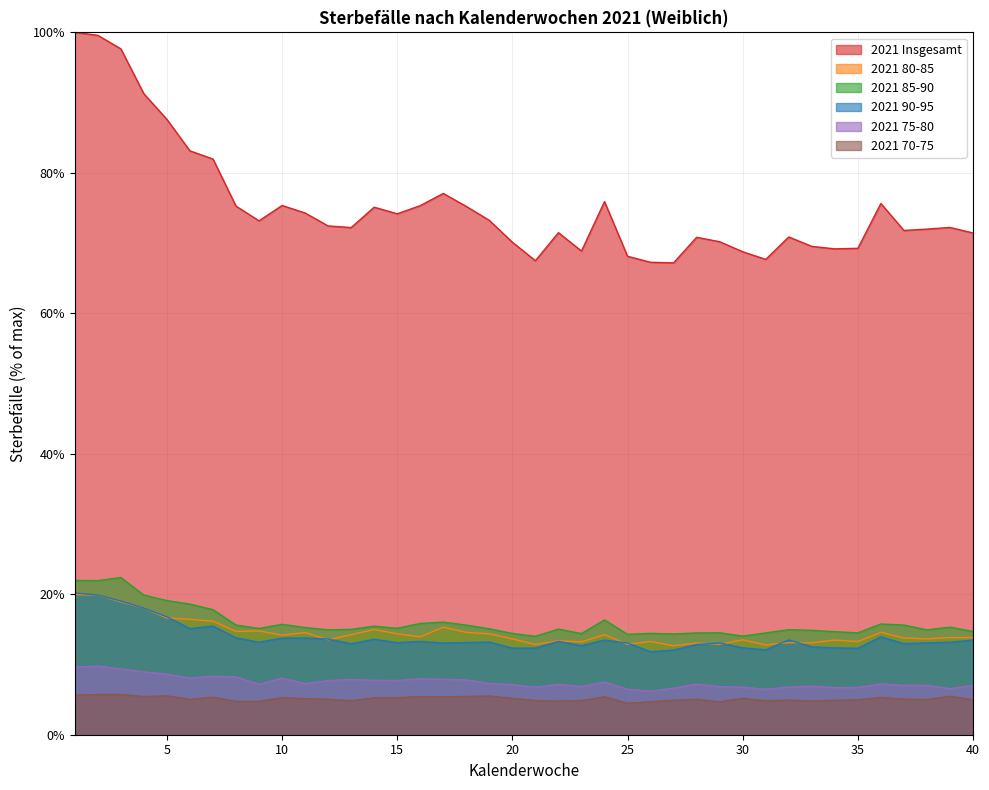

True or false: 2021 90-95 and 2021 75-80 cross at least once.

False